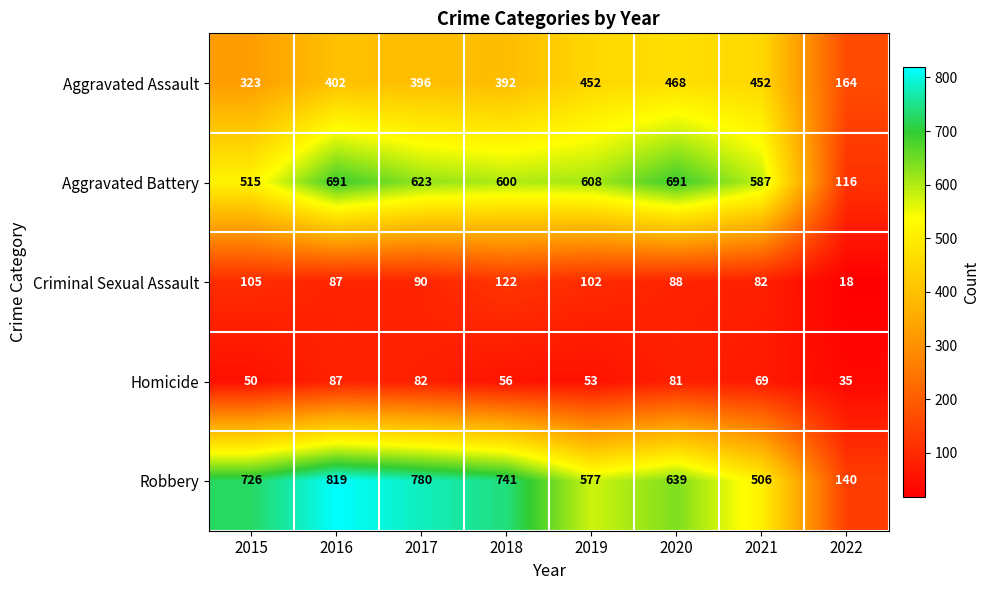

The Aggravated Assault series shows 402 at 2016. True or false?

True